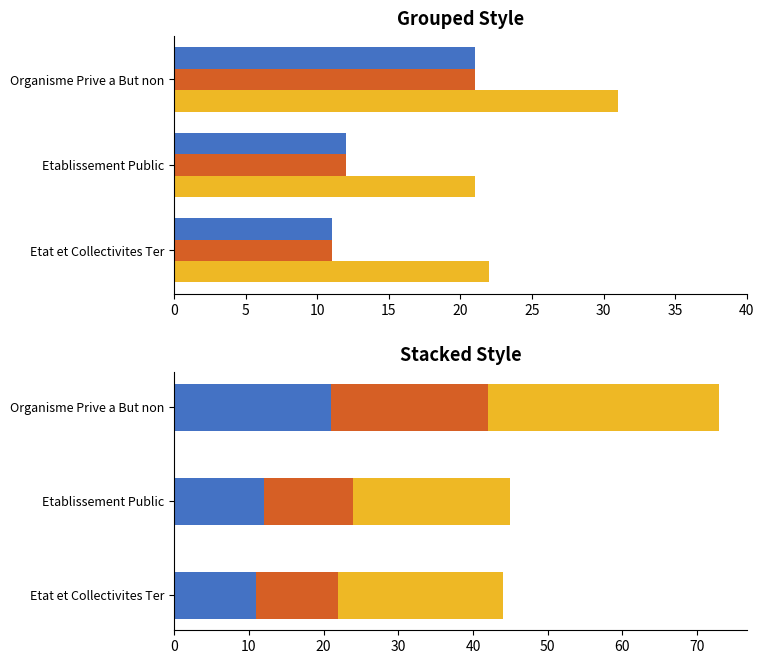

What is the difference between the highest and lowest values at Organisme Prive a But non?

10